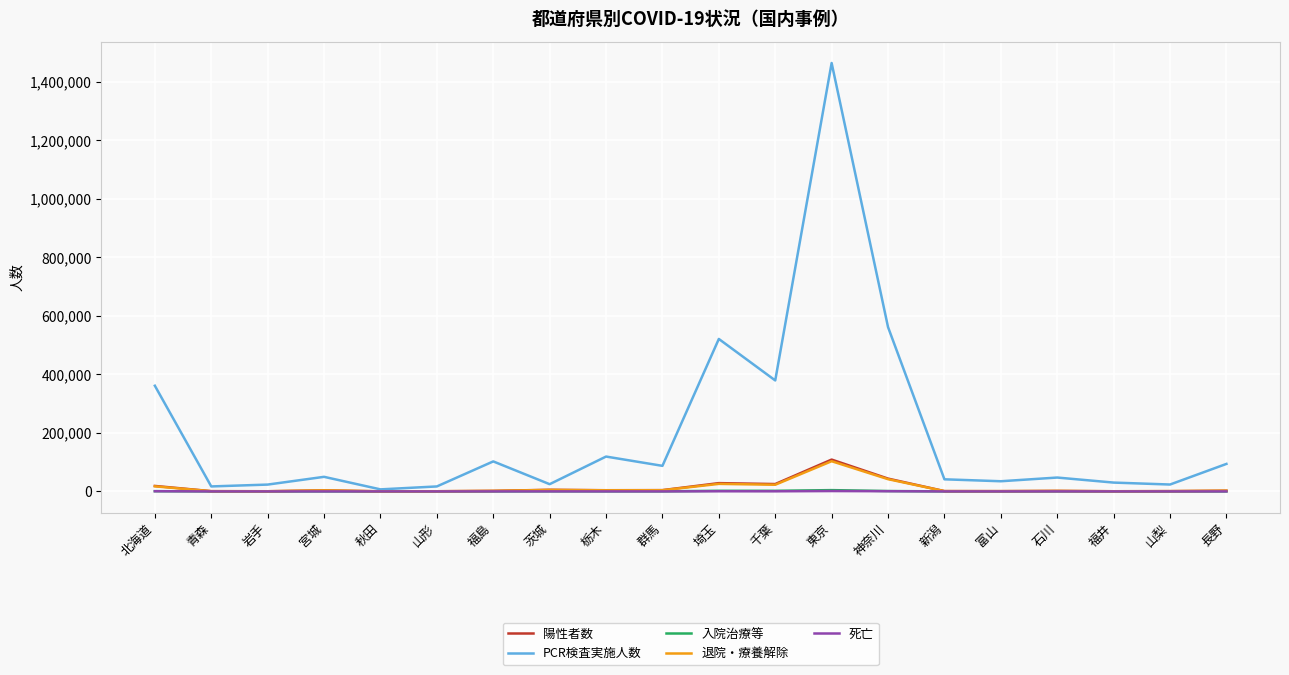

Between 岩手 and 神奈川, which series saw the biggest shift?

PCR検査実施人数